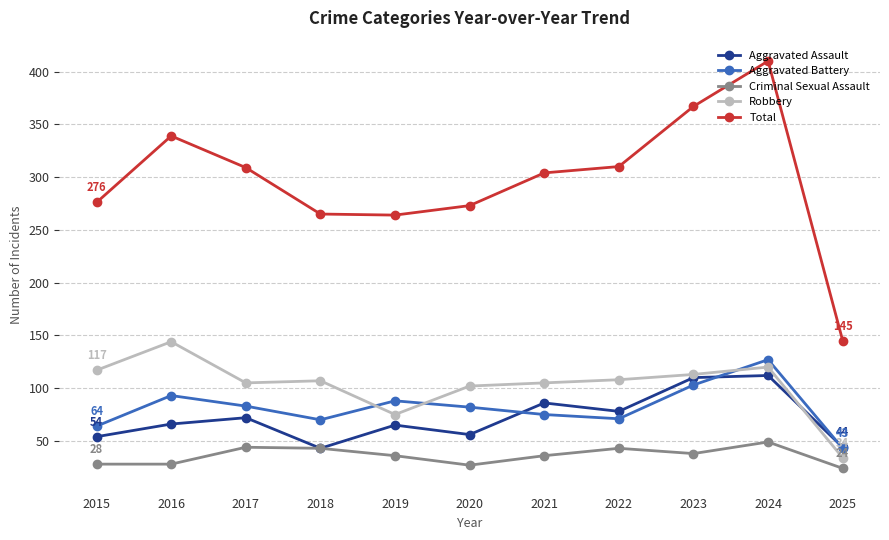

Which series changed the most between 2017 and 2025?

Total